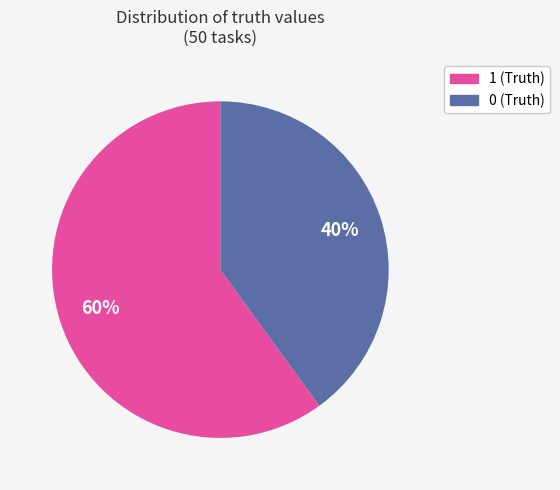

Which category has the biggest portion of the pie?

1 (Truth)